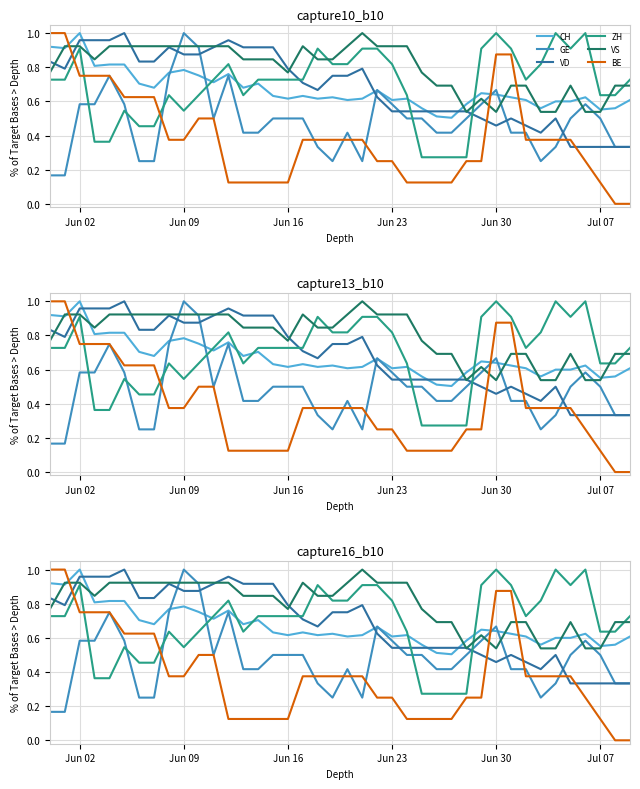

Is this an area chart (filled region under the line)?

No